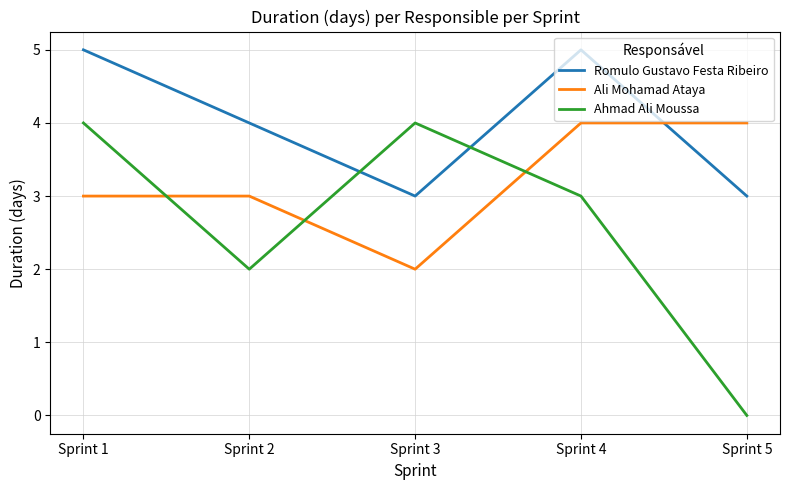

At how many categories does at least one series exceed 3?

5